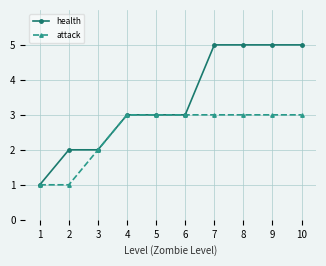

Reading right to left, what are all the values shown in this chart?

health: 10=5	9=5	8=5	7=5	6=3	5=3	4=3	3=2	2=2	1=1
attack: 10=3	9=3	8=3	7=3	6=3	5=3	4=3	3=2	2=1	1=1